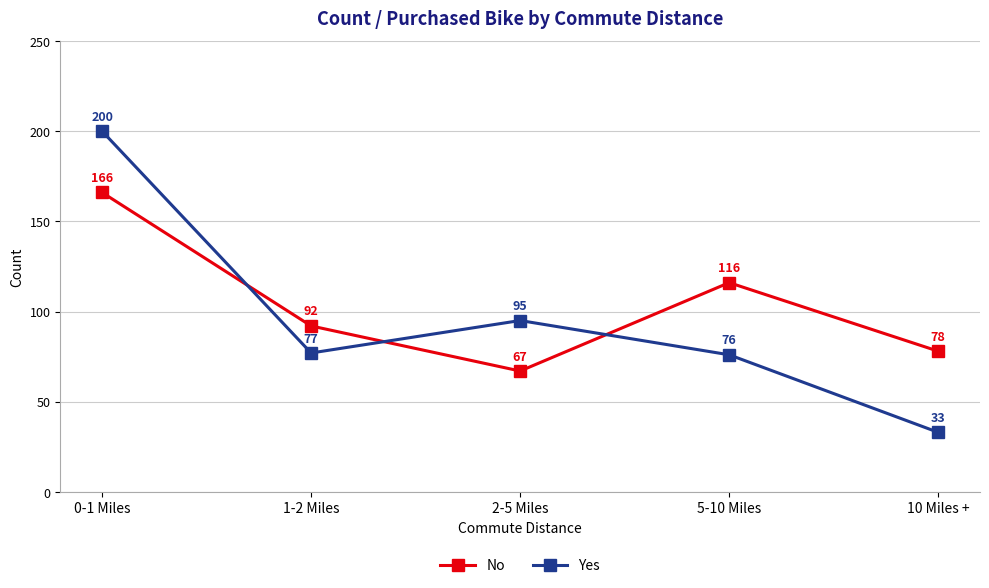

Where is Yes nearest to the value 116?

2-5 Miles